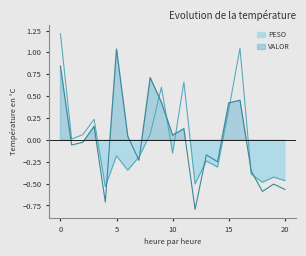

True or false: VALOR and PESO cross at least once.

True